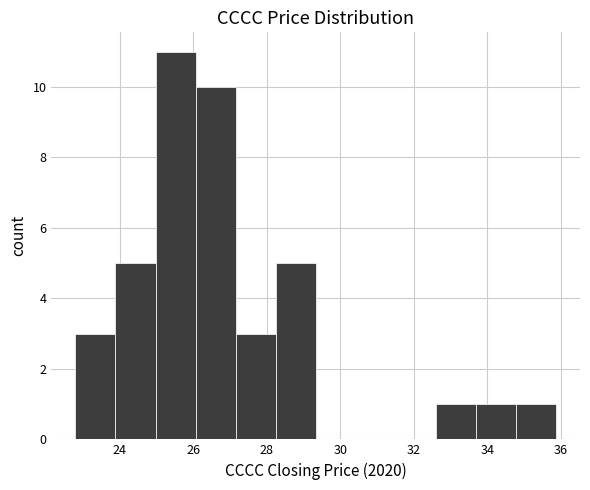

Reading left to right, transcribe this chart: for each bar, give the range it covers on the x-axis and its height. Neither the bar edges nor the heights are printed on the chart, so give them approximately, as read against the axes.

22.8 to 23.8: 3
23.8 to 25.0: 5
25.0 to 26.0: 11
26.0 to 27.2: 10
27.2 to 28.2: 3
28.2 to 29.4: 5
29.4 to 30.4: 0
30.4 to 31.6: 0
31.6 to 32.6: 0
32.6 to 33.6: 1
33.6 to 34.8: 1
34.8 to 35.8: 1